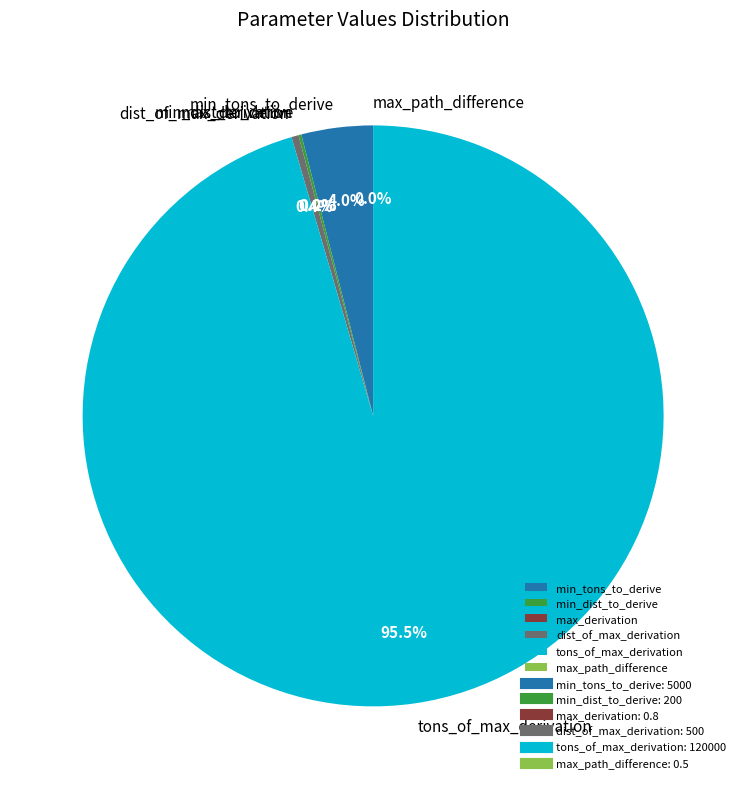

Does any single category account for the majority?

Yes